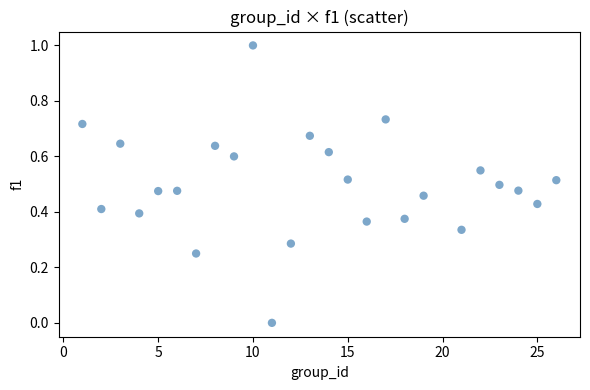

What is the range of Y values (max minus min)?

1.0